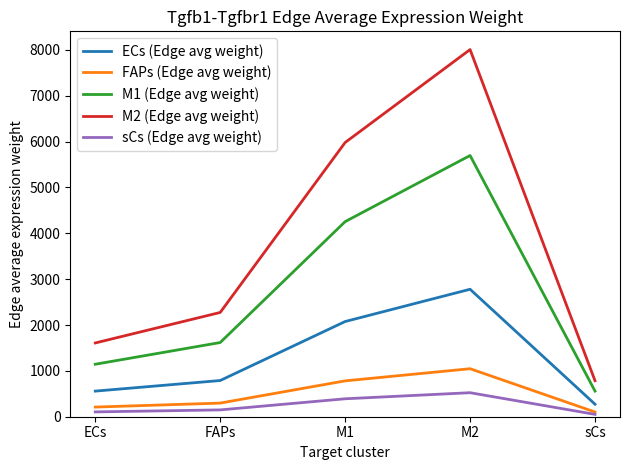

What is the difference between the M2 (Edge avg weight) values at FAPs and M2?

5733.1